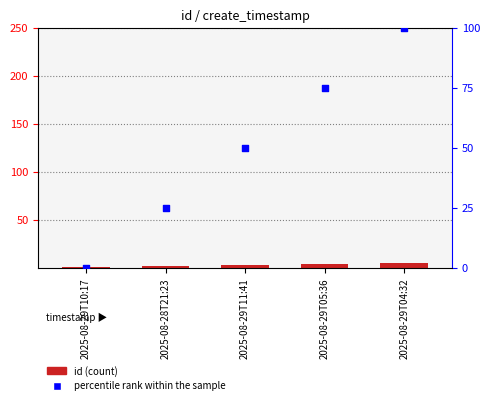

Which series contains the highest Y value?

percentile rank within the sample